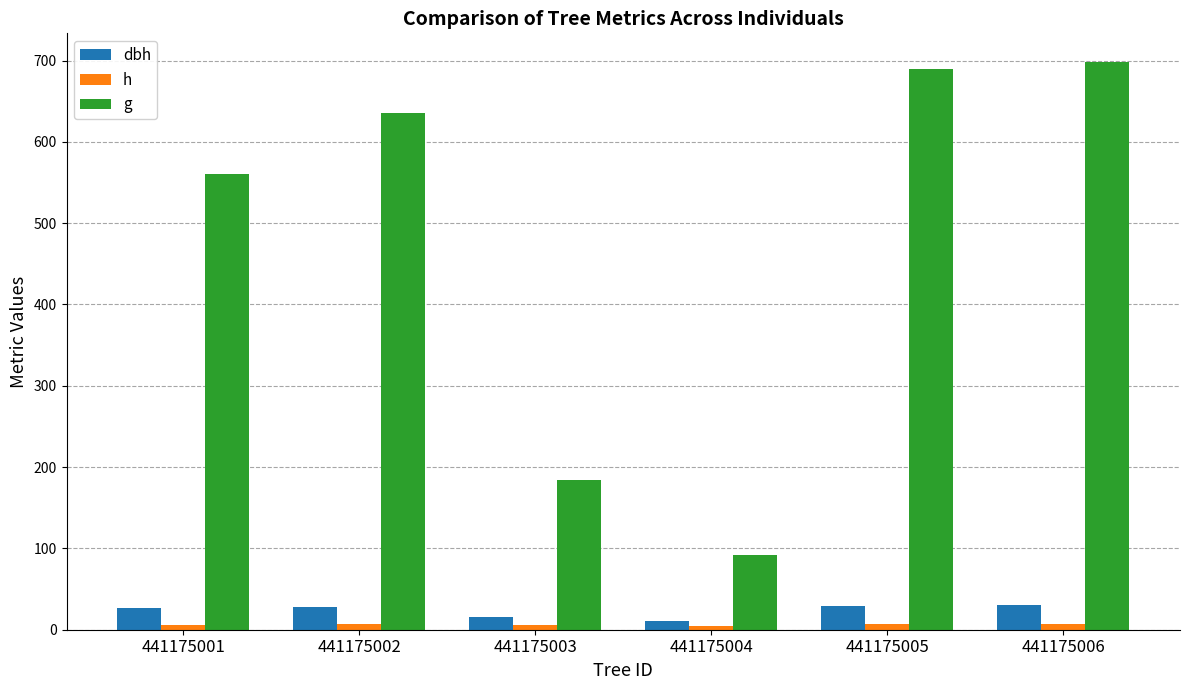

Where does the h series first go above 6?

441175001